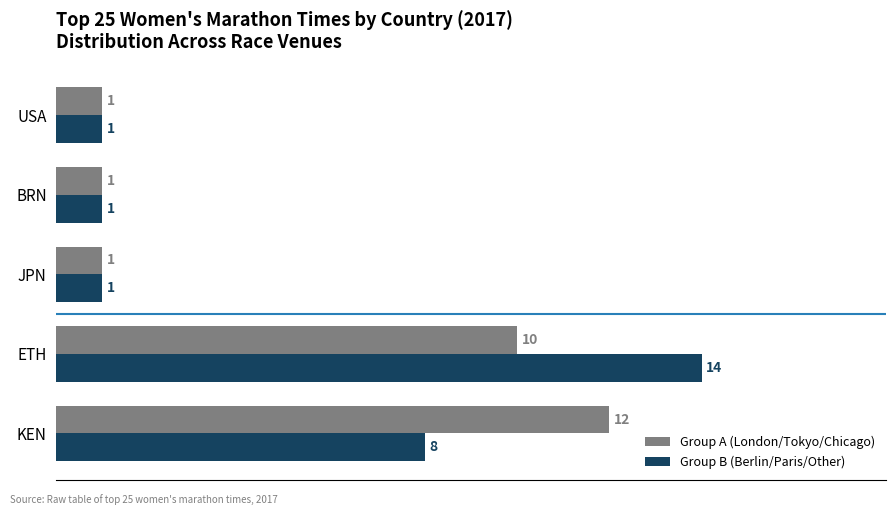

What is the smallest value displayed?

1